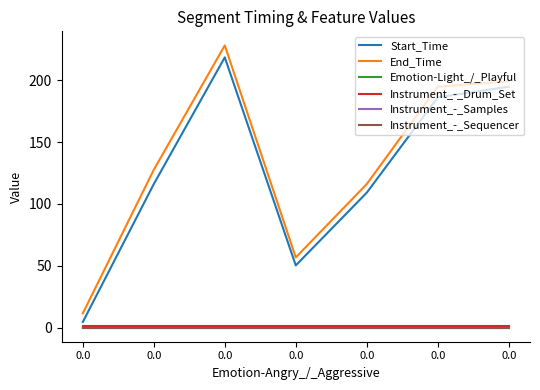

What is the spread (max minus min) of values at 0.0?

11.5